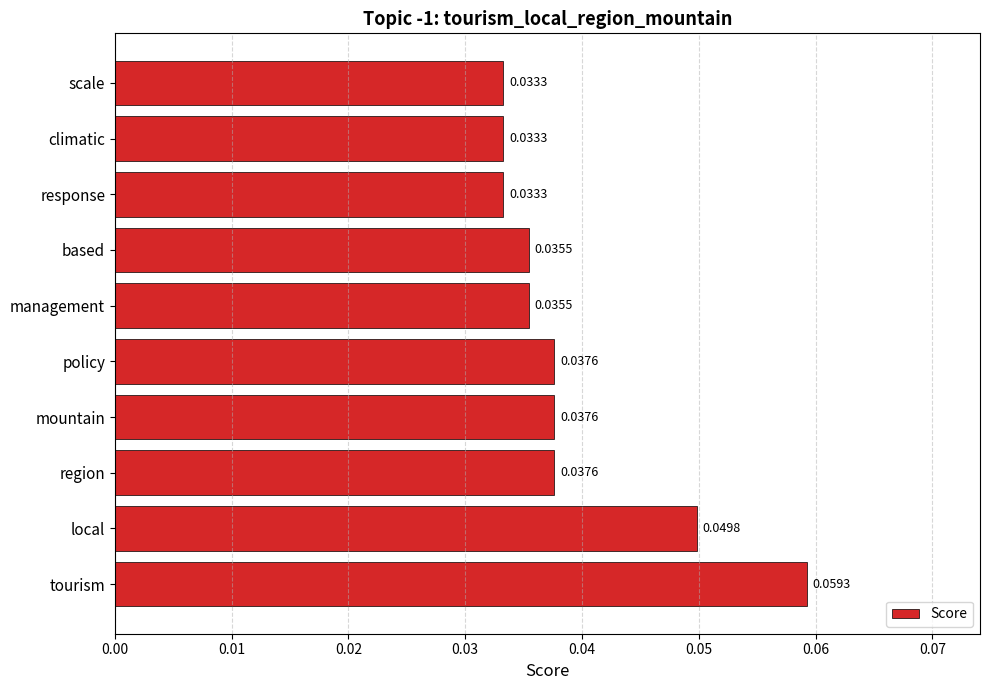

How many bars are there in total?

10